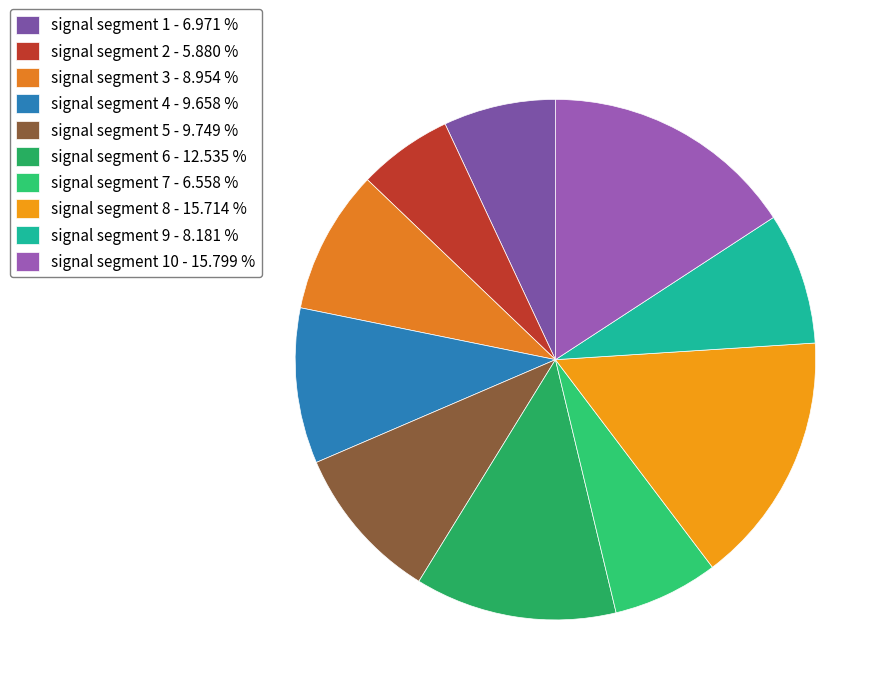

How many segments does this pie chart have?

10